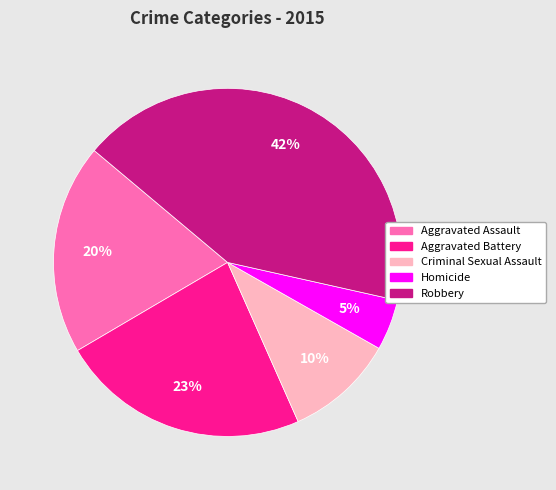

Does Aggravated Assault account for over 50% of the chart?

No